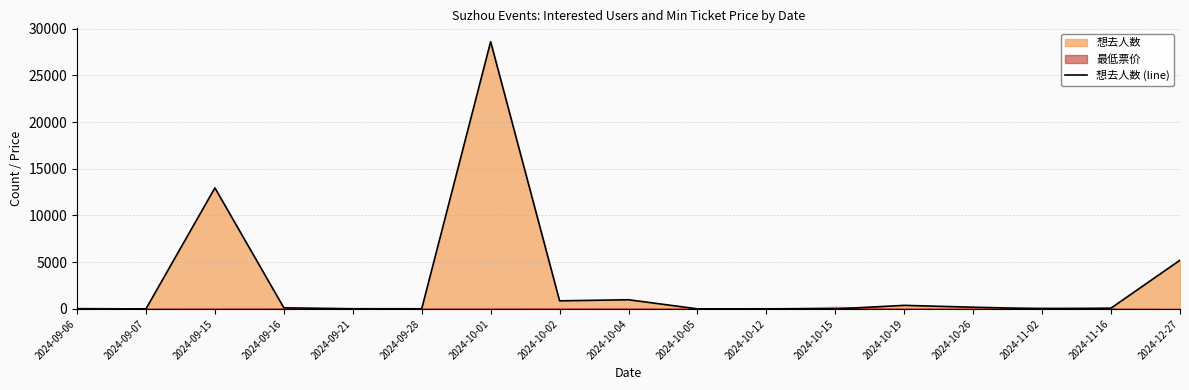

What is the change in value from 2024-09-15 to 2024-10-04?

-11969